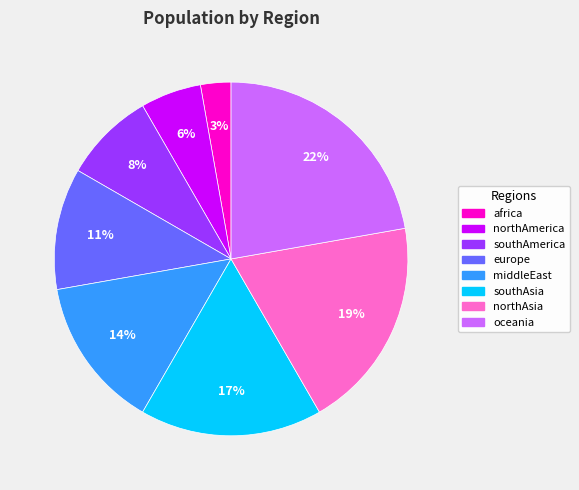

To the nearest percent, what is the difference between the largest and smallest slice percentages?

19%